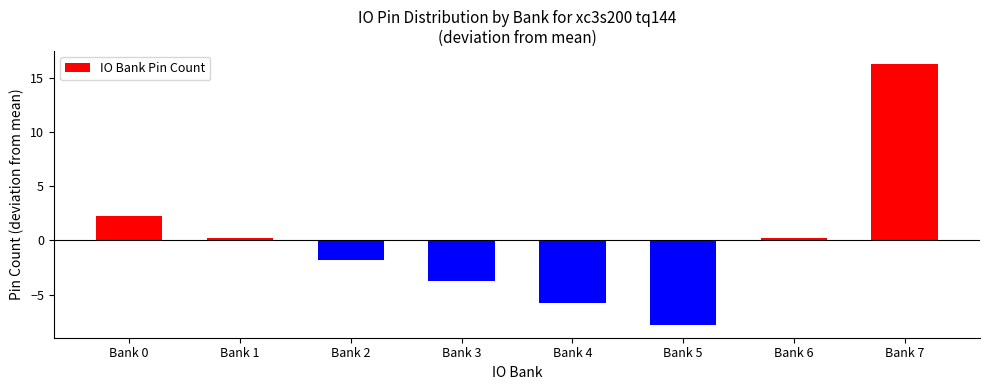

How many positive values are there?

4